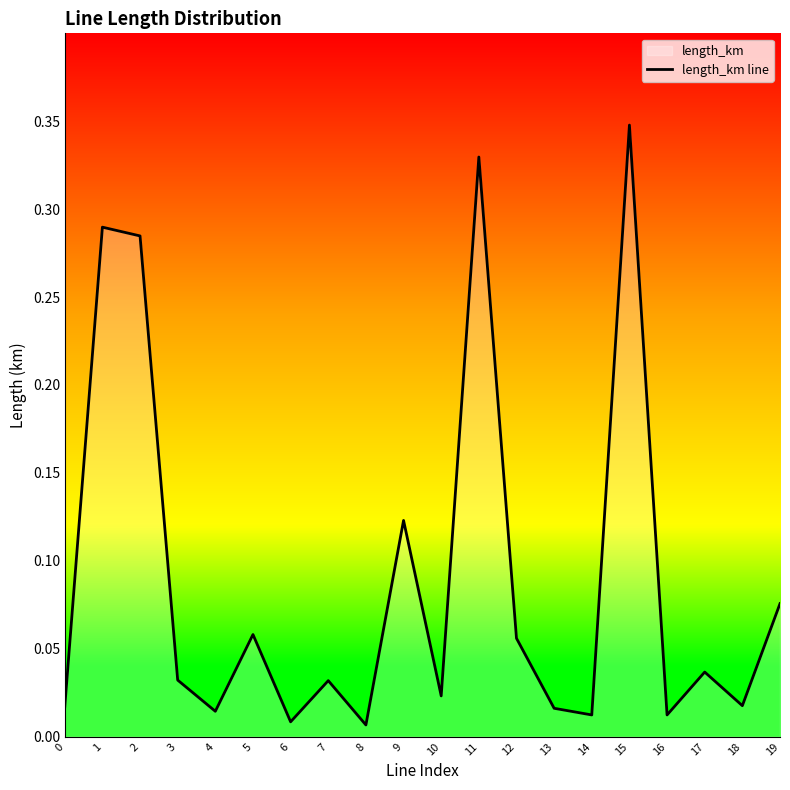

How many distinct data groups are displayed?

1